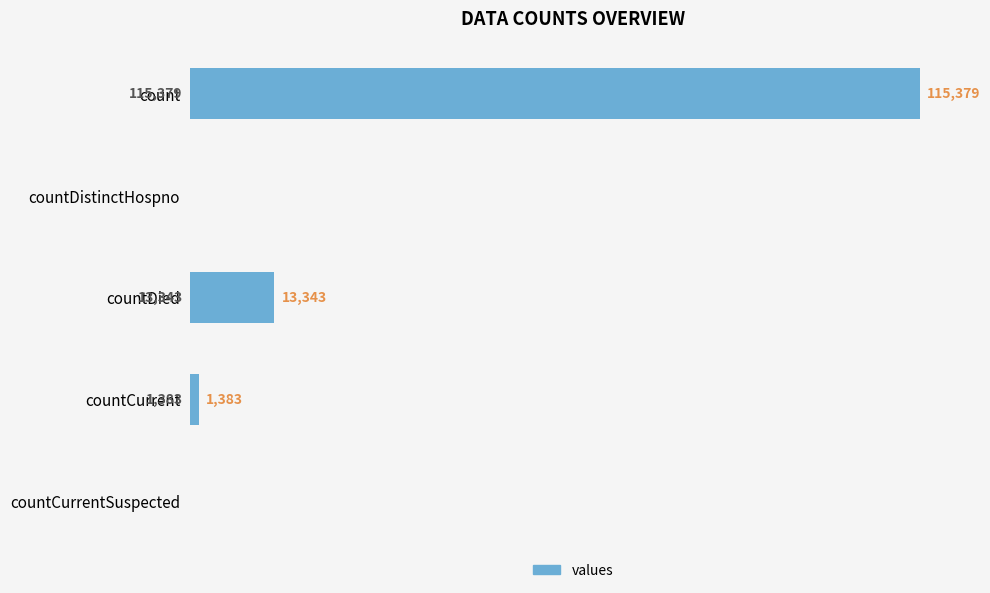

What is the sum of the values at countCurrentSuspected and count?

115379